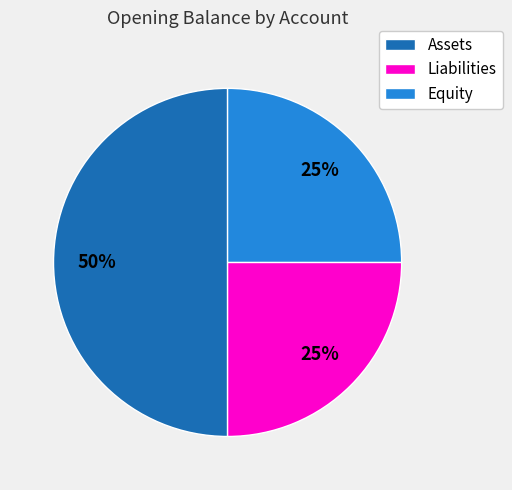

Count the number of slices in the pie.

3